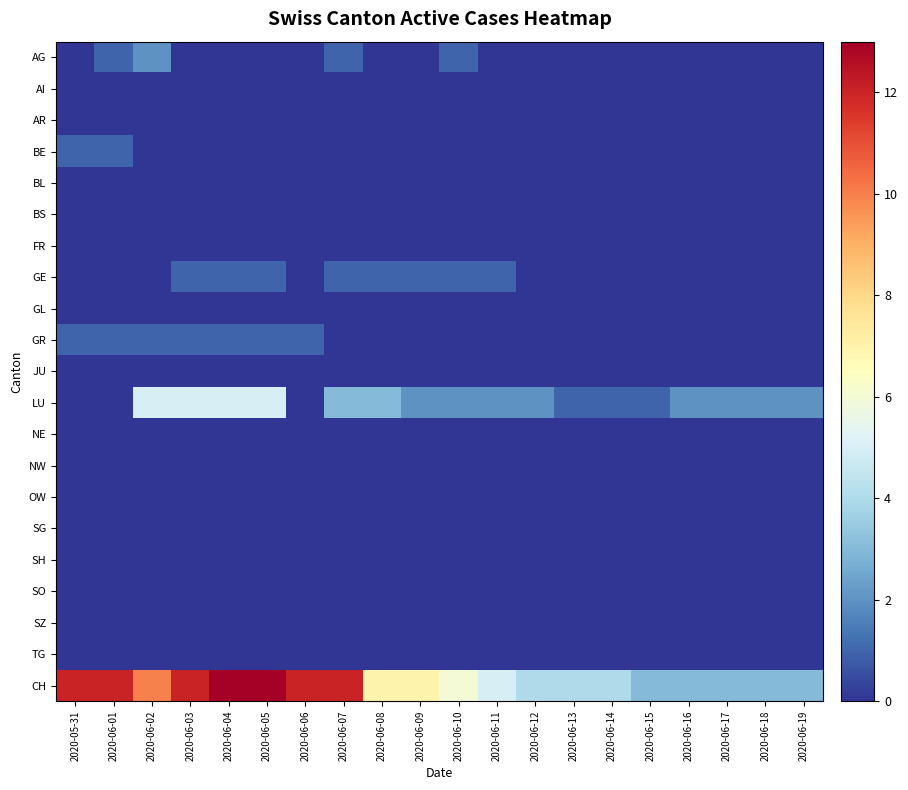

What is the total value across all series at 2020-06-02?

18